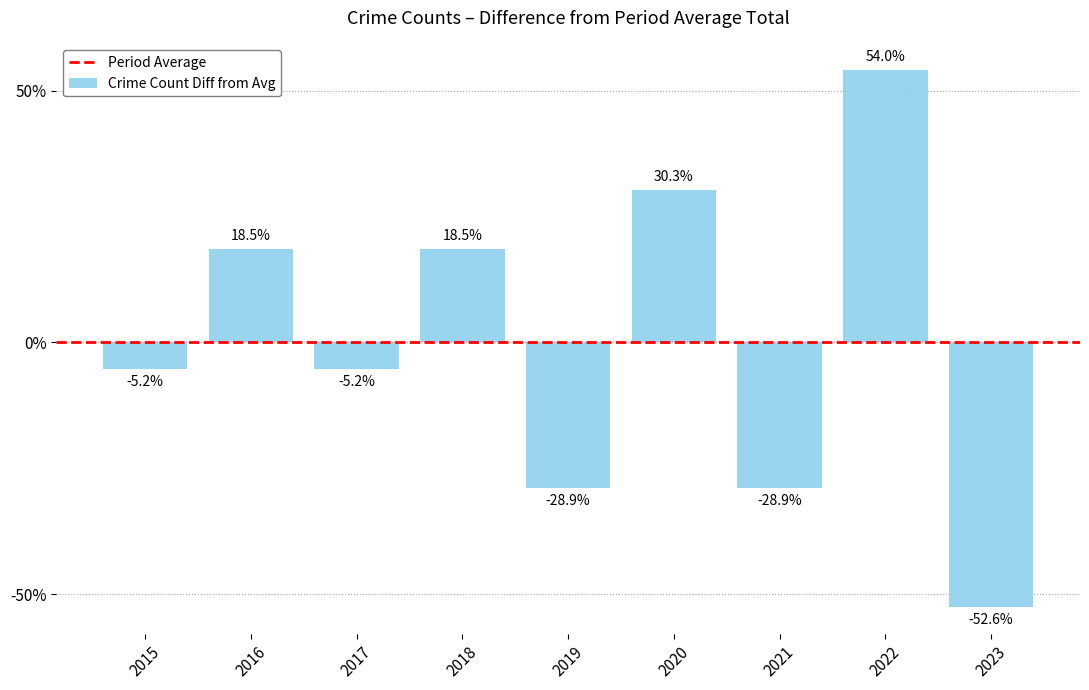

Does the chart contain any negative values?

Yes